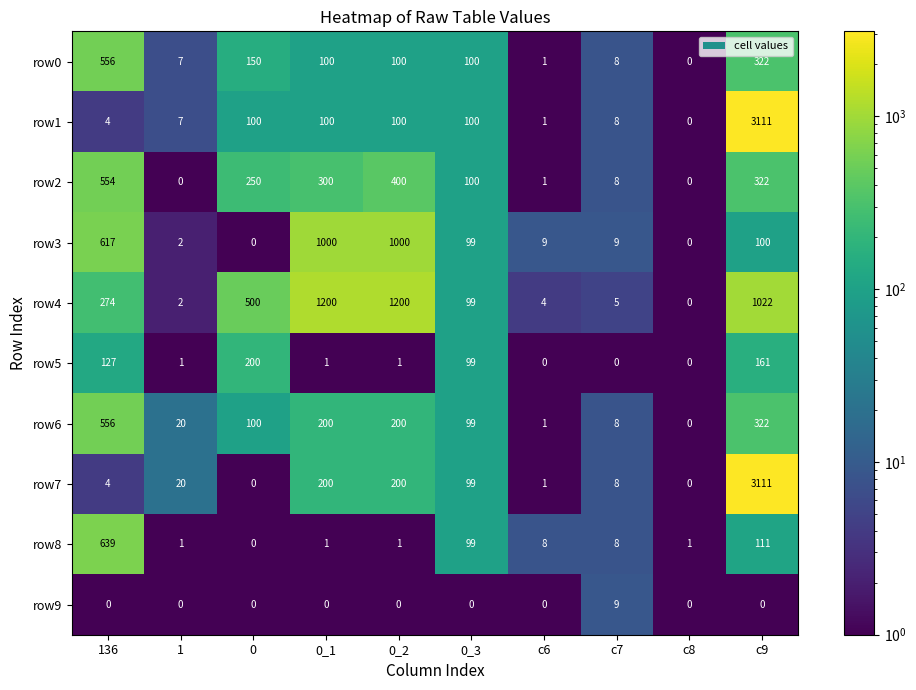

Is it true that row8 equals 970 at 136?

False